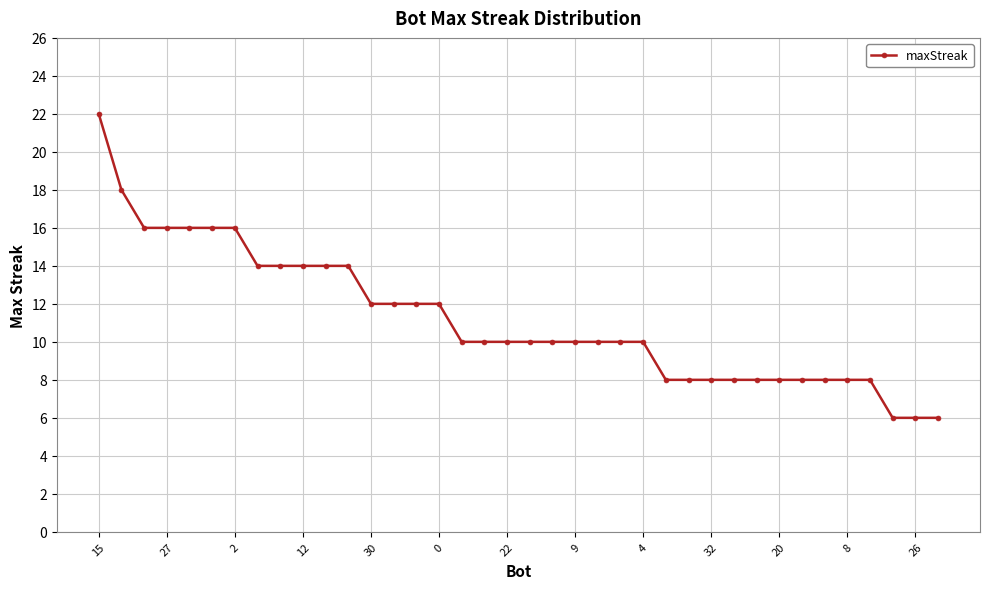

How many categories are shown in the chart?

38